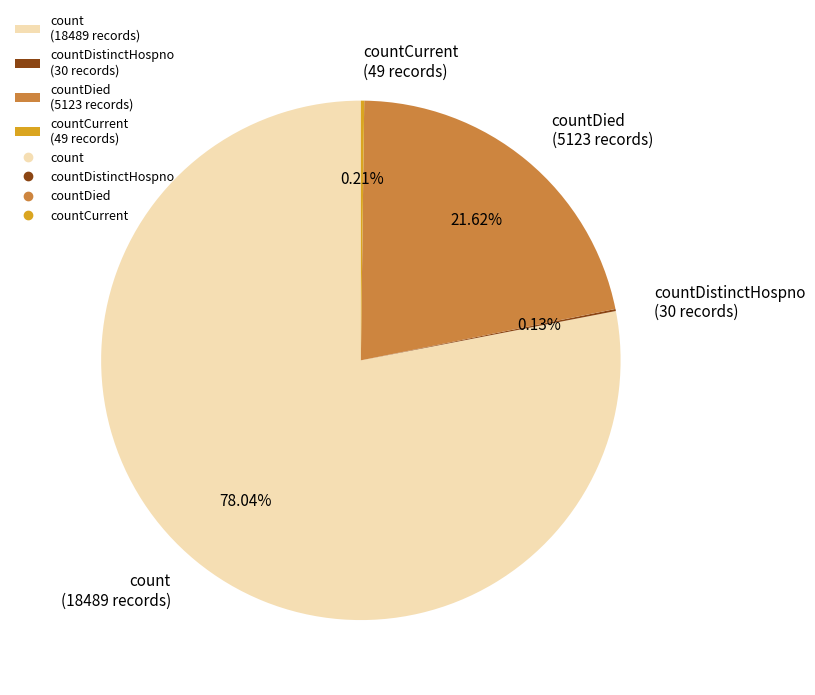

Which category accounts for the majority?

count (18489 records)